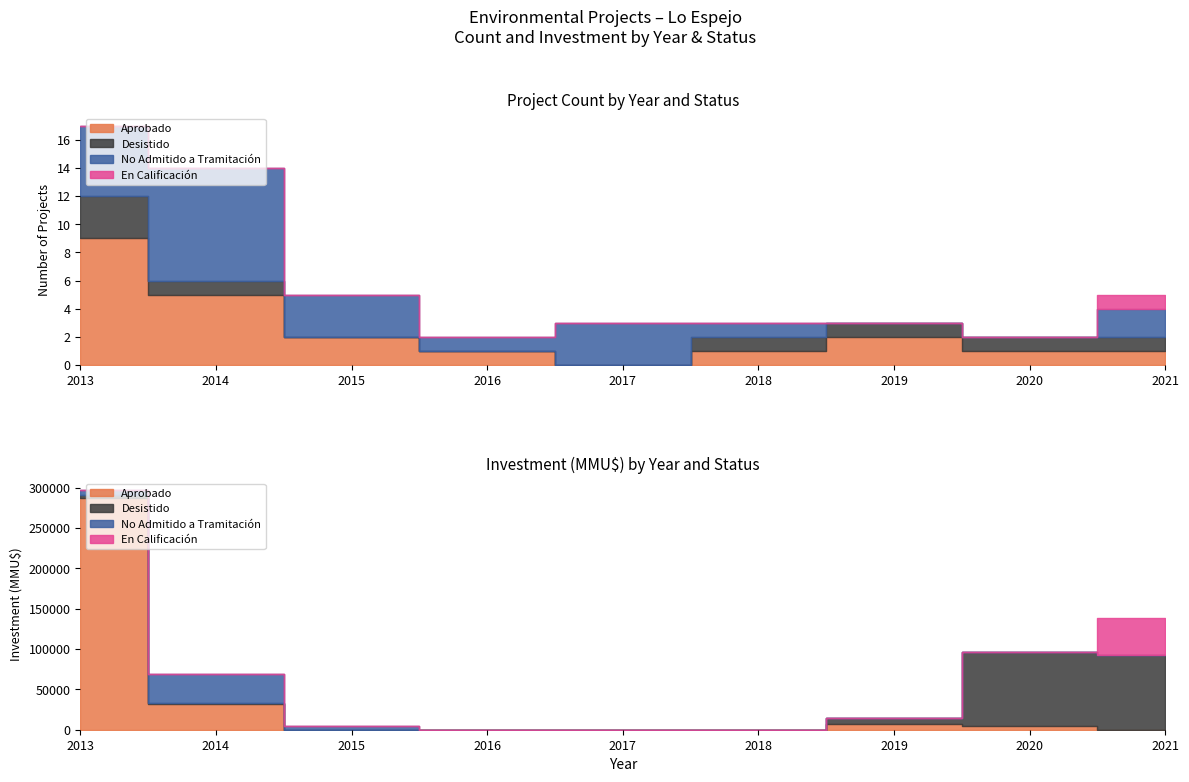

What is the difference between the maximum and second lowest values in the Aprobado series?

8